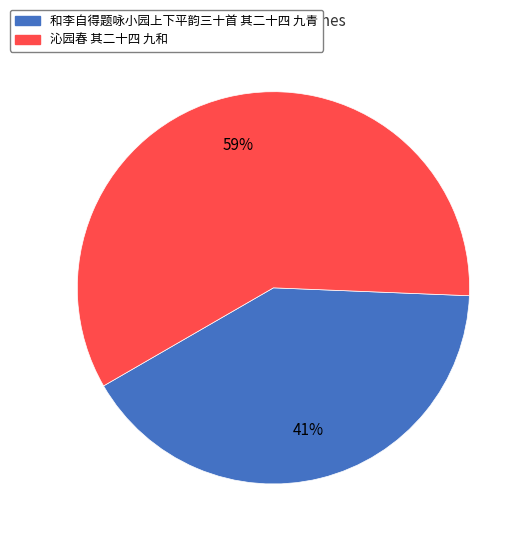

Which has a higher value, 沁园春 其二十四 九和 or 和李自得题咏小园上下平韵三十首 其二十四 九青?

沁园春 其二十四 九和